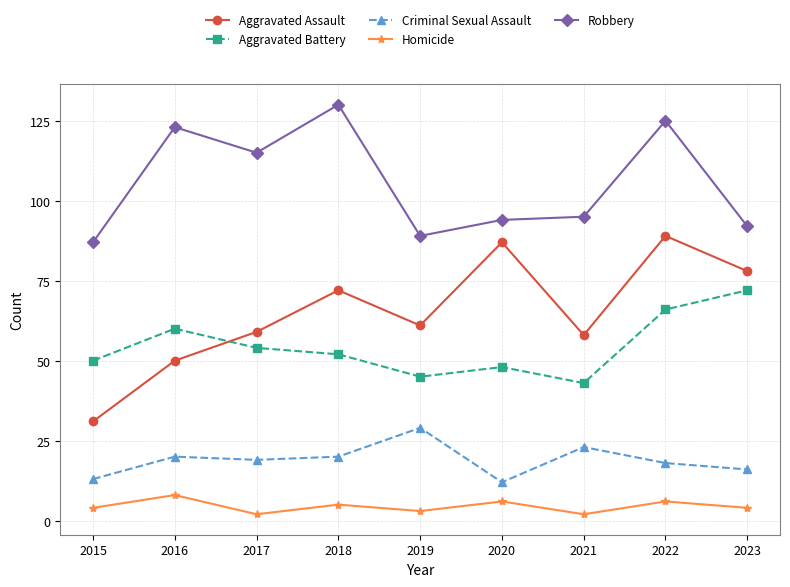

Rank the series by their maximum value, from highest to lowest.

Robbery, Aggravated Assault, Aggravated Battery, Criminal Sexual Assault, Homicide